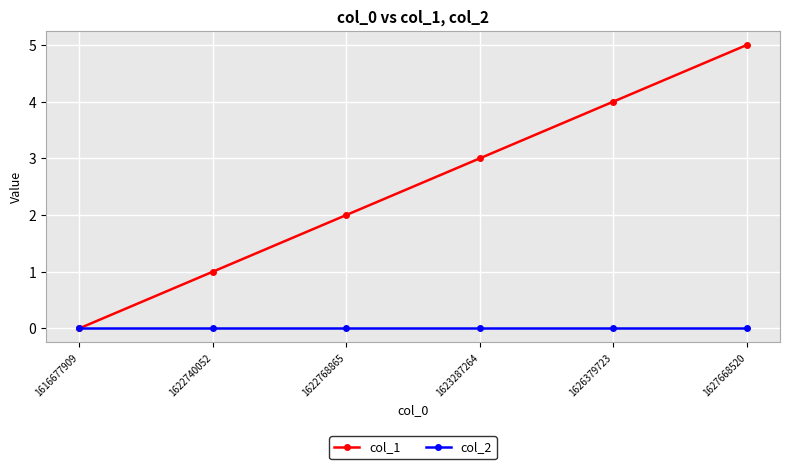

Is this an area chart (filled region under the line)?

No